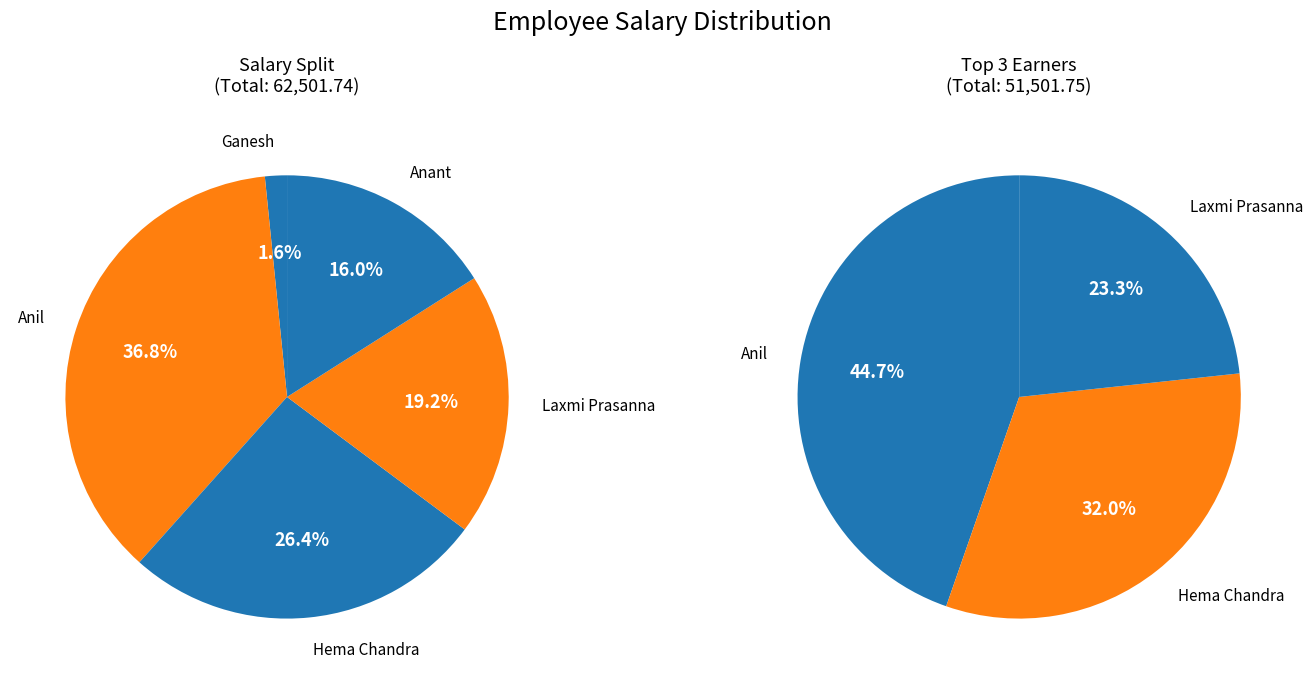

What is the change in value from Ganesh to Anil?

+22000.5